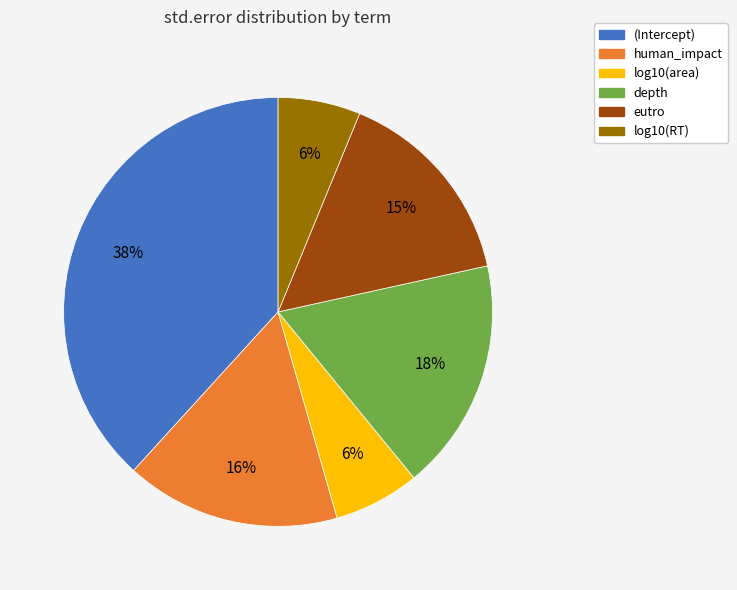

Combined, do log10(RT) and log10(area) account for over 50%?

No